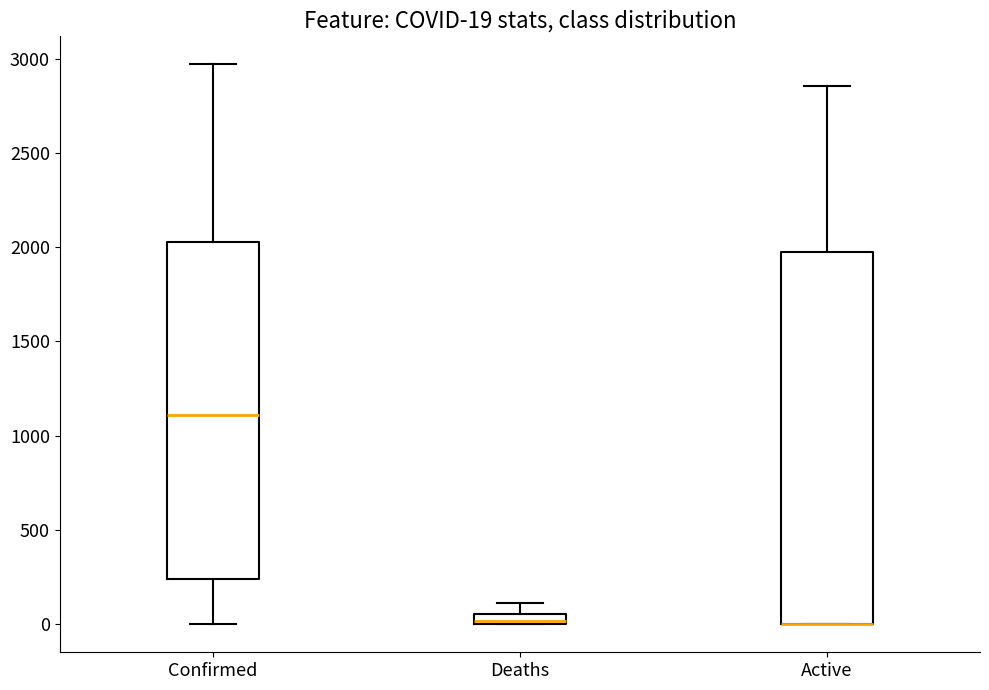

Which box is the tallest, from its lower edge to its upper edge?

Active